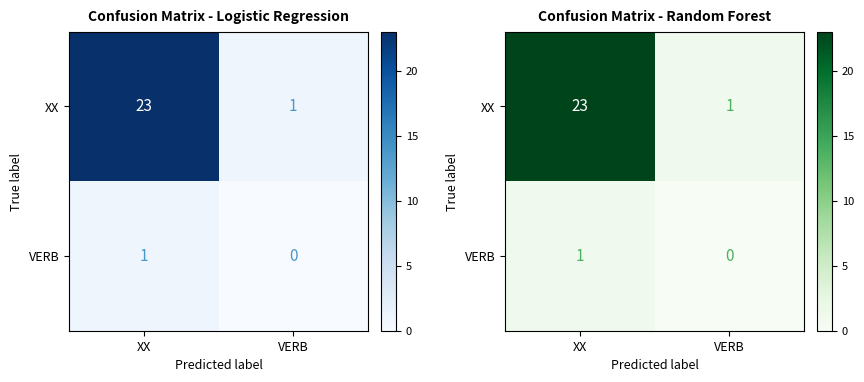

What is the difference between the maximum and minimum values in the VERB series?

1